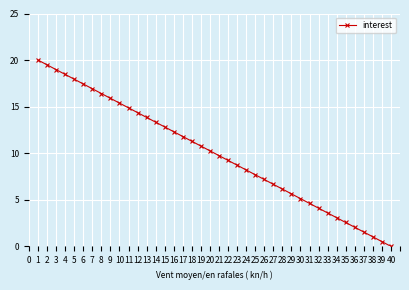

What is the maximum value shown in the chart?

20.0